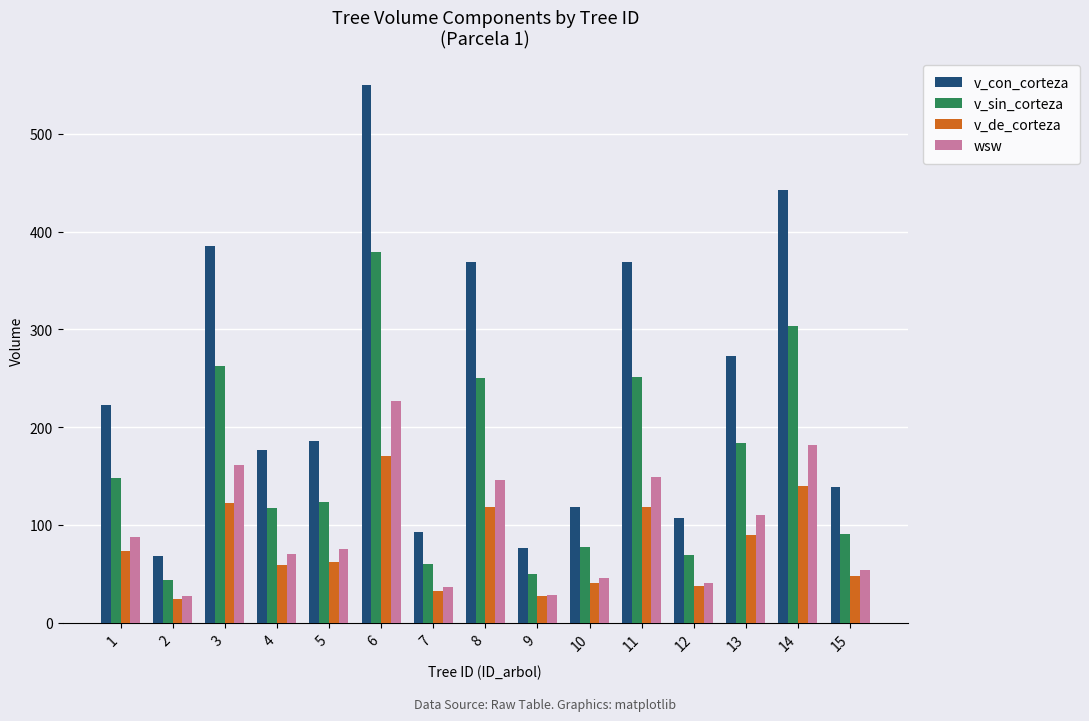

What is the maximum value for v_de_corteza?

170.6